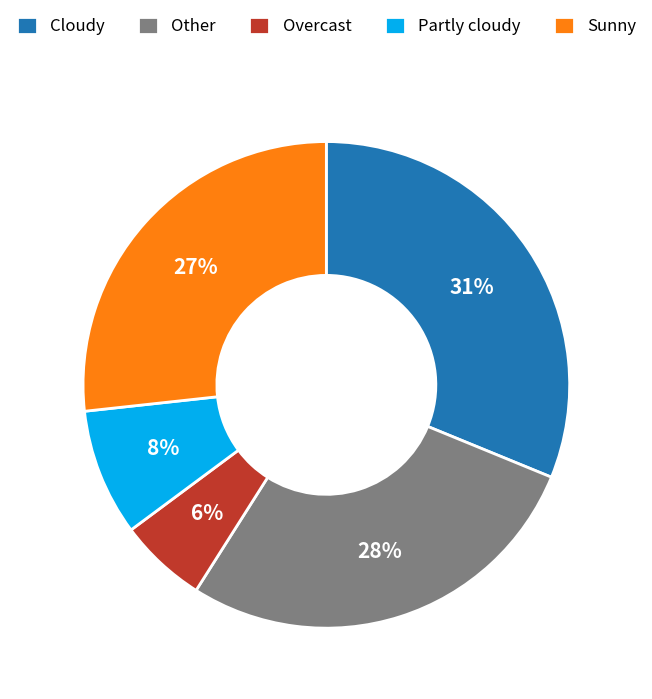

True or false: Cloudy accounts for 39% of the total.

False